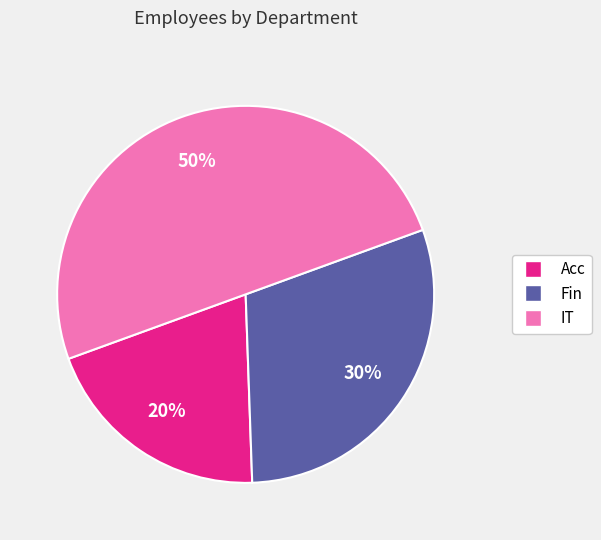

Combined, do IT and Fin account for over 50%?

Yes